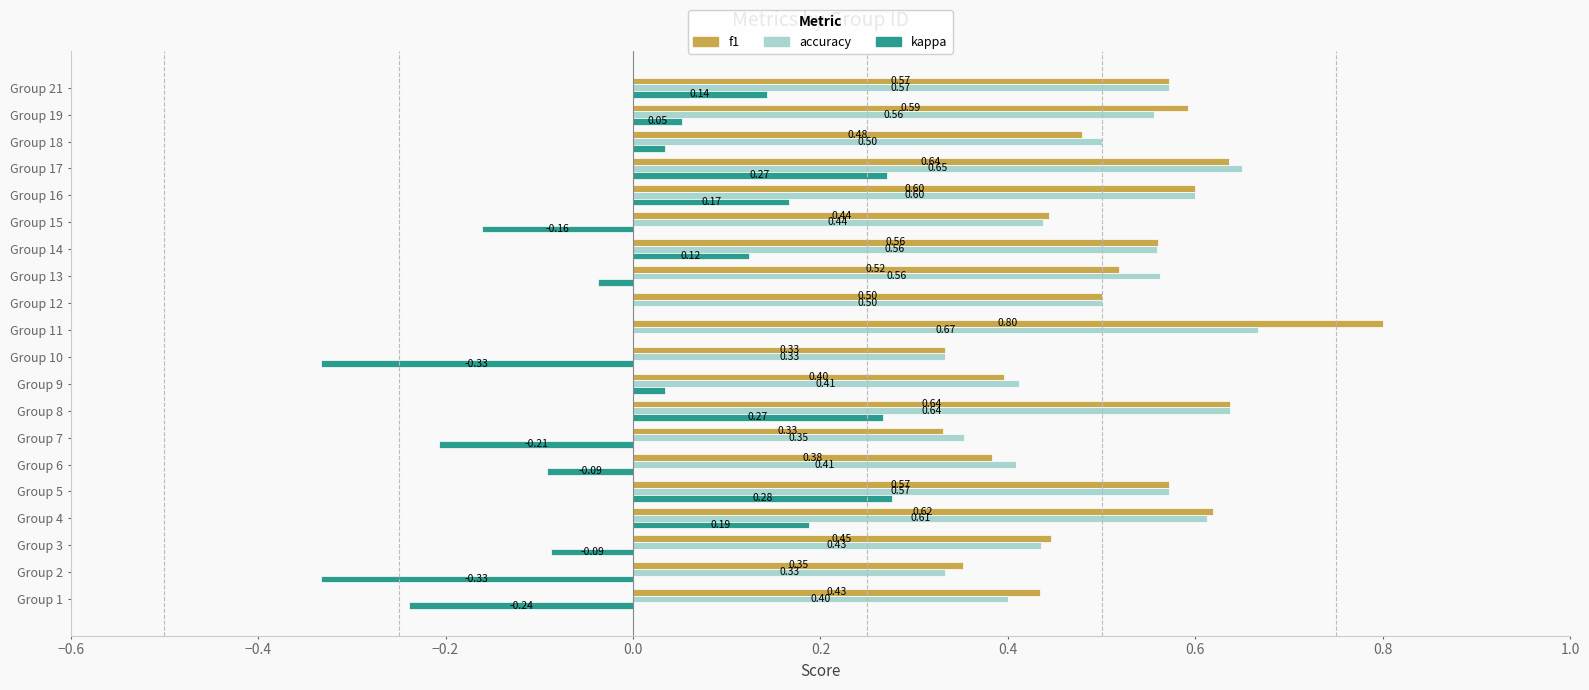

Between Group 13 and Group 19, which series saw the biggest shift?

kappa